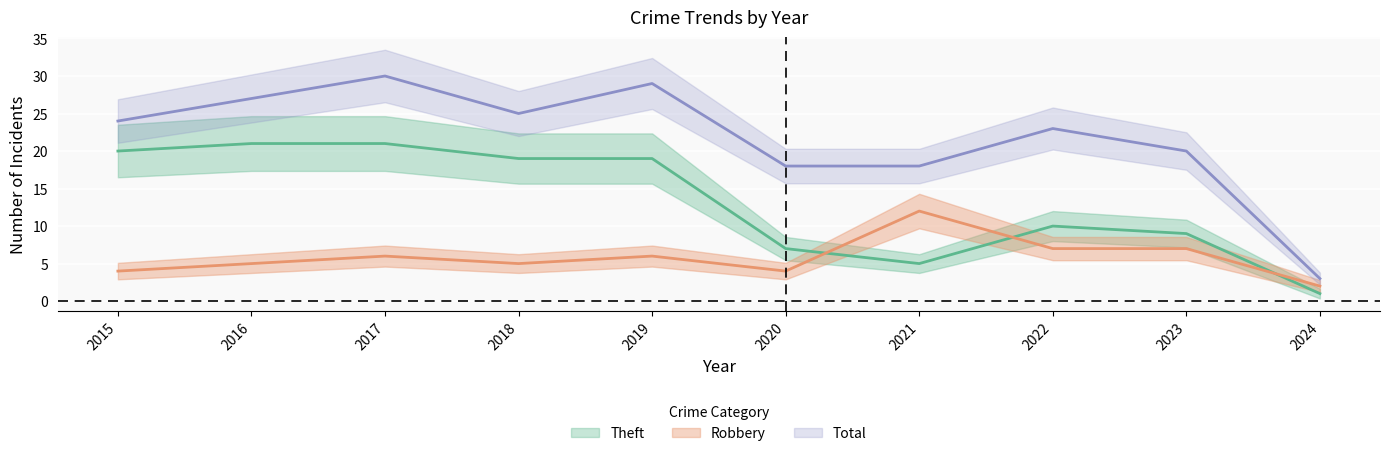

Where is the first local minimum for Robbery?

2018